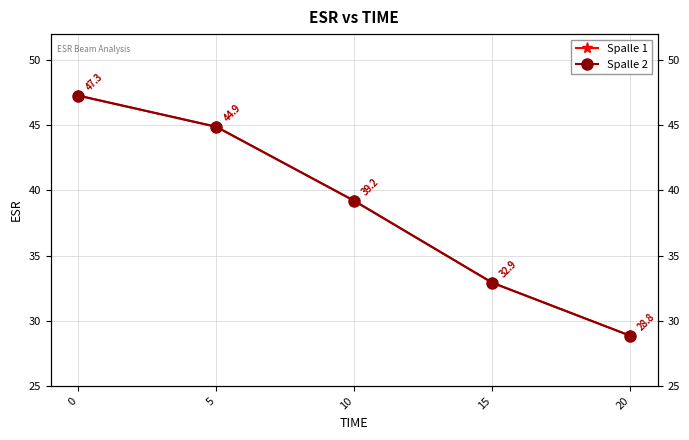

Does the chart have visible grid lines?

Yes